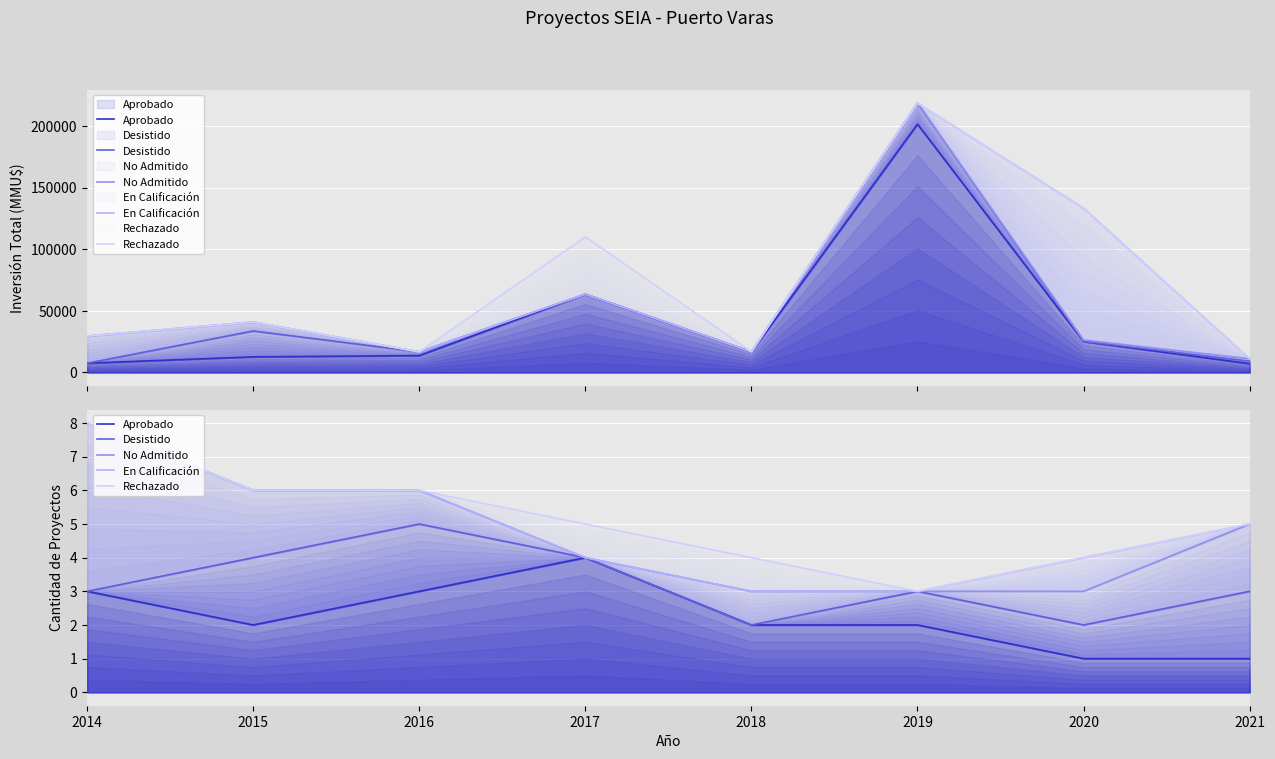

True or false: Desistido and Rechazado intersect in this chart.

False